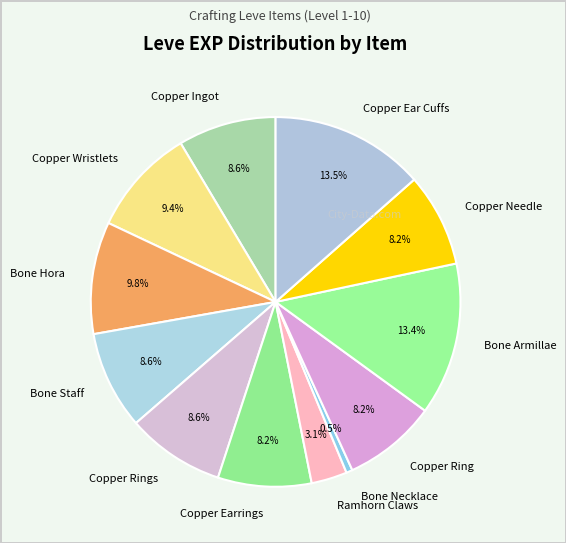

What is the smallest slice in the pie chart?

Bone Necklace